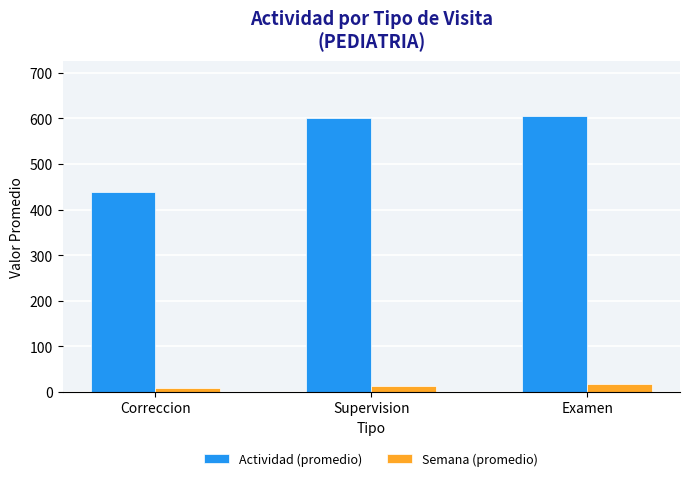

Reading left to right, extract all data points from this chart.

Actividad (promedio): Correccion=437.8	Supervision=602.0	Examen=605.0
Semana (promedio): Correccion=9.2	Supervision=13.5	Examen=16.5